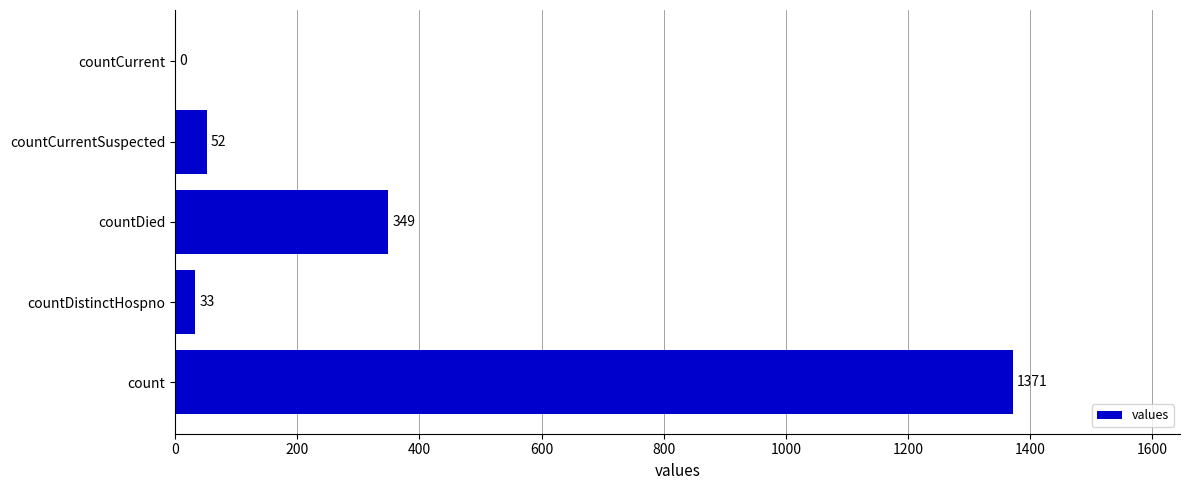

How many distinct data groups are displayed?

1